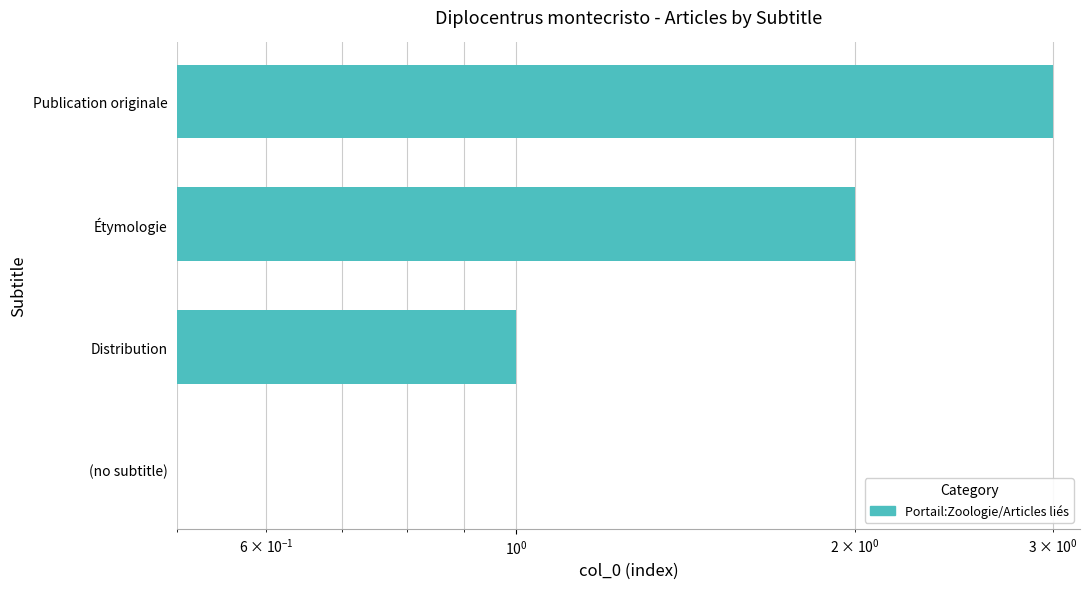

The value at Distribution is 2. True or false?

False